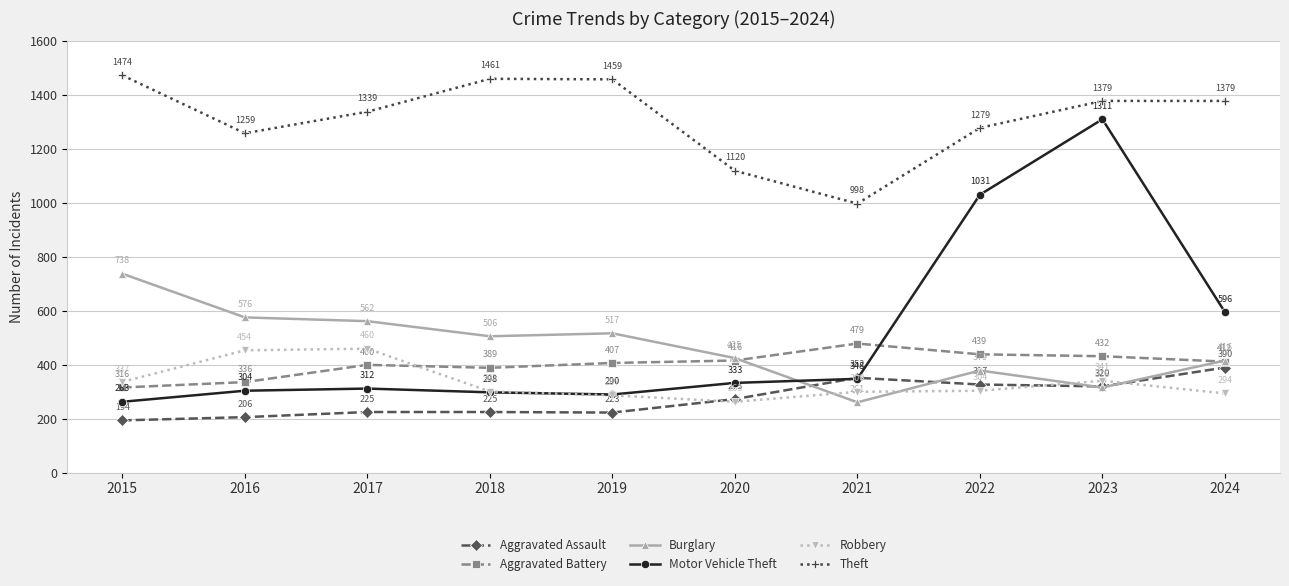

What is the spread (max minus min) of values at 2015?

1280